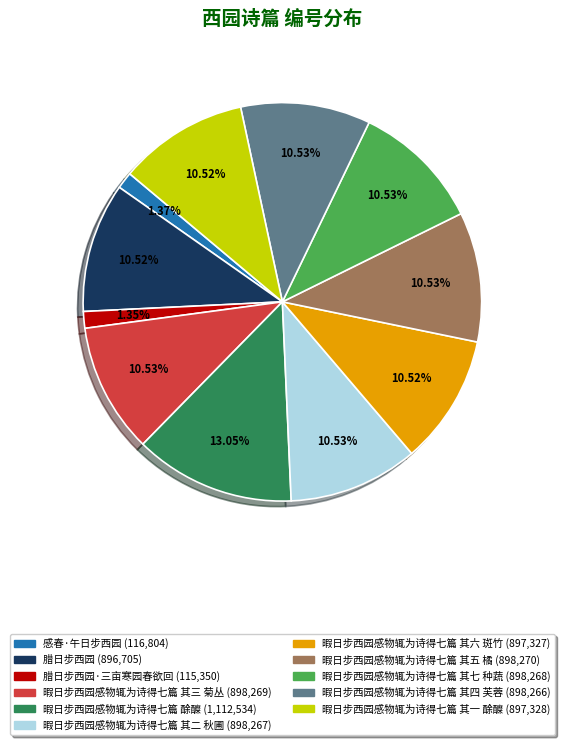

Does any single category account for the majority?

No